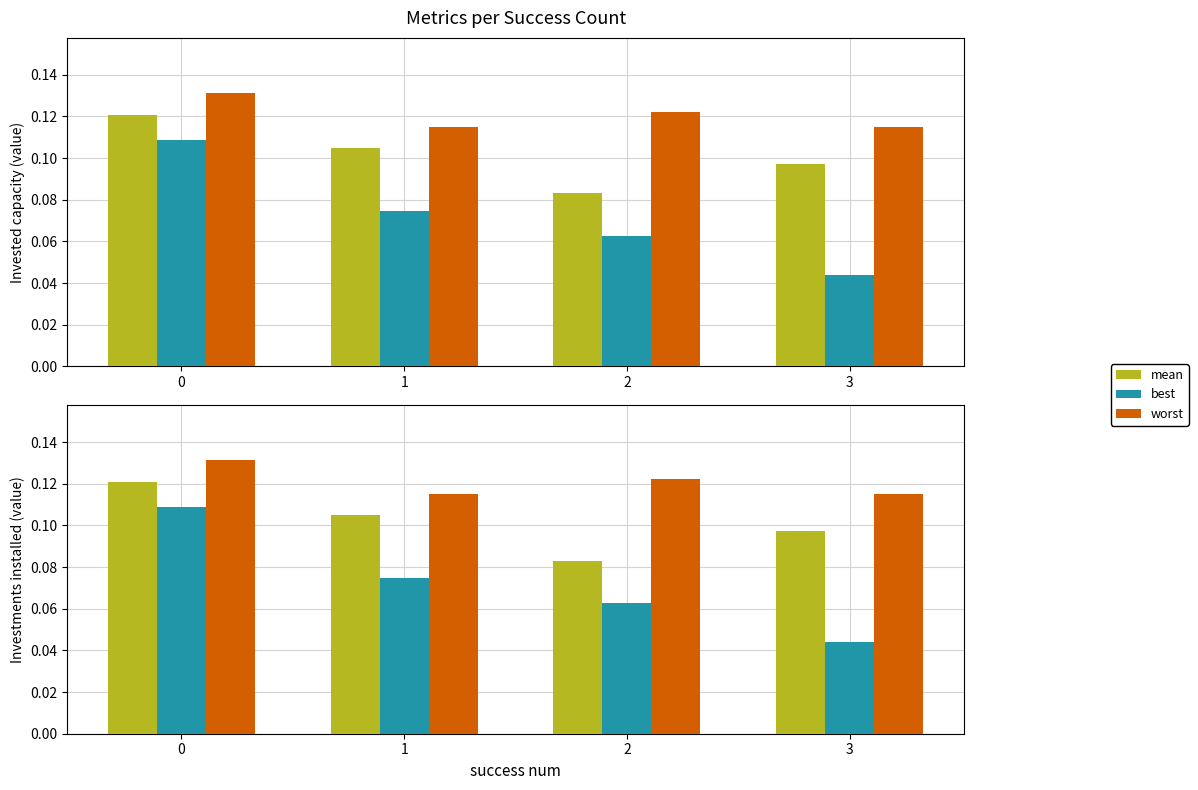

The mean series shows 0.1 at 2. True or false?

True